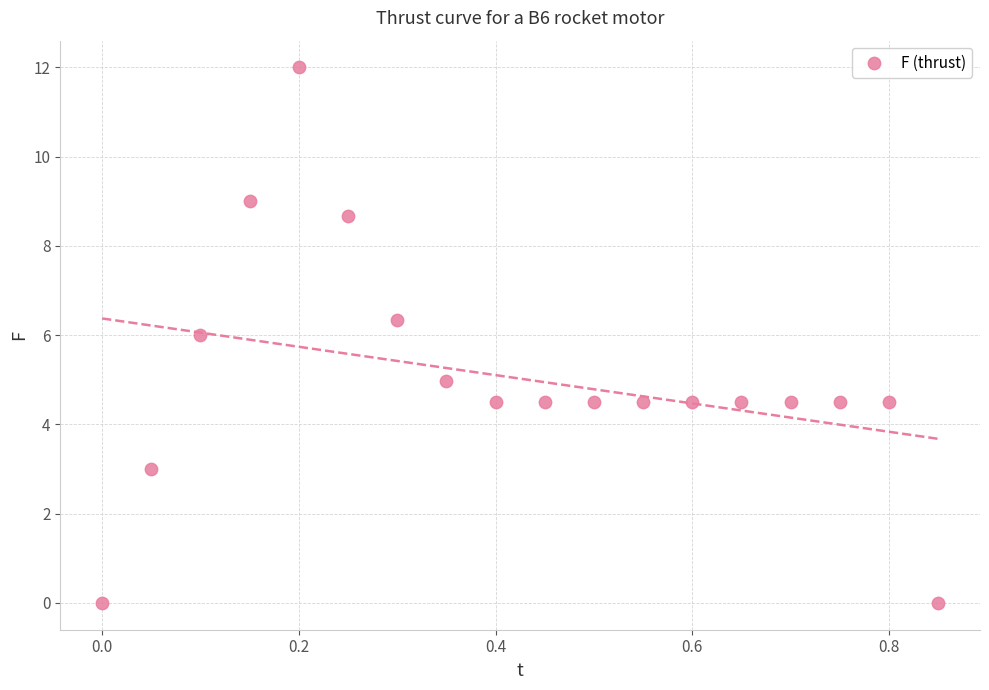

What is the range of Y values (max minus min)?

12.0